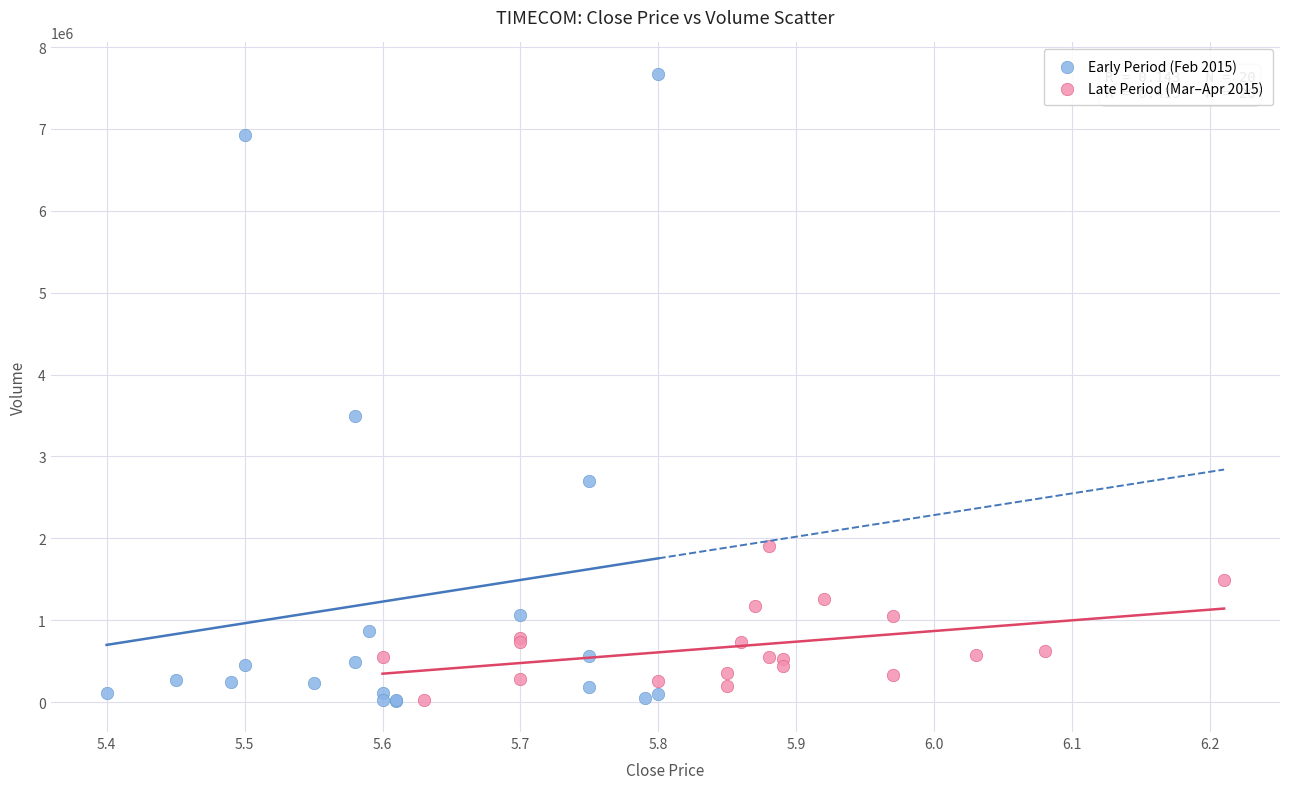

Which series has the widest spread of Y values?

Early Period (Feb 2015)